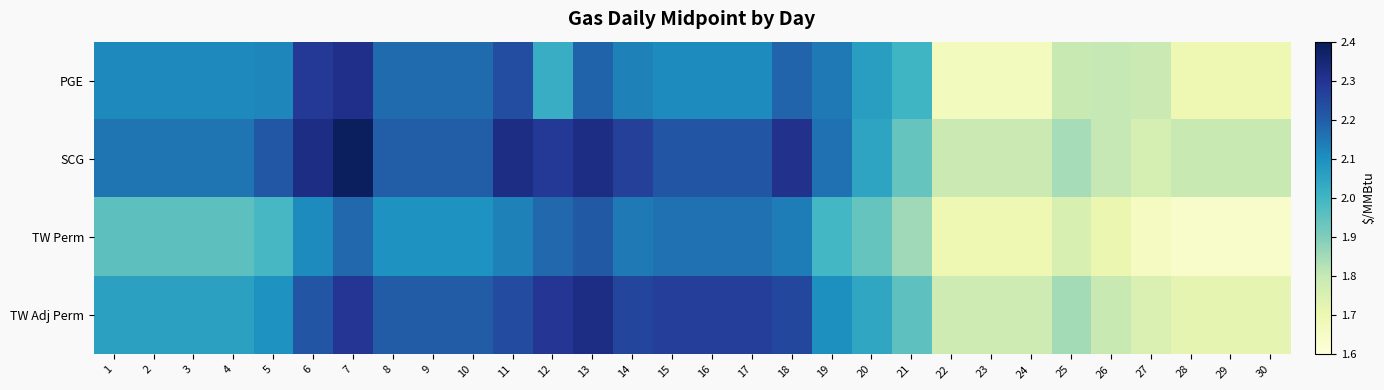

What is the total value across all series at 10?

8.7